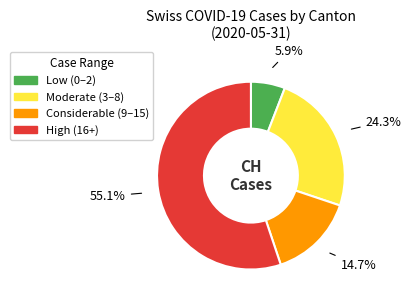

Is there a majority slice in this chart?

Yes